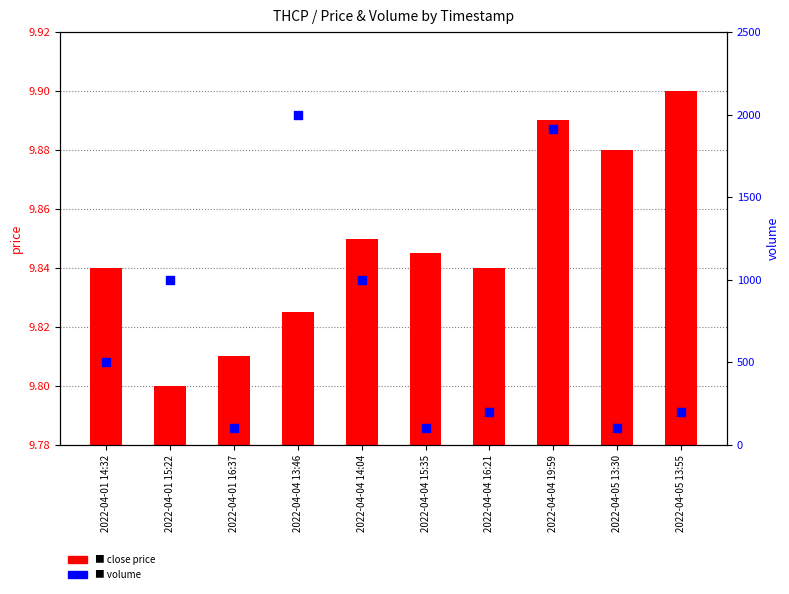

Is the value of close at 2022-04-04 19:59 greater than the value of volume at 2022-04-04 16:21?

No